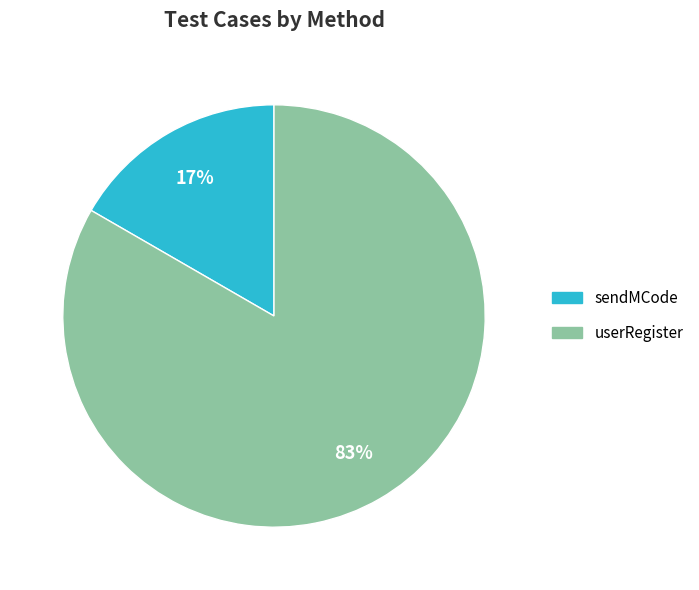

Which has a higher value, userRegister or sendMCode?

userRegister